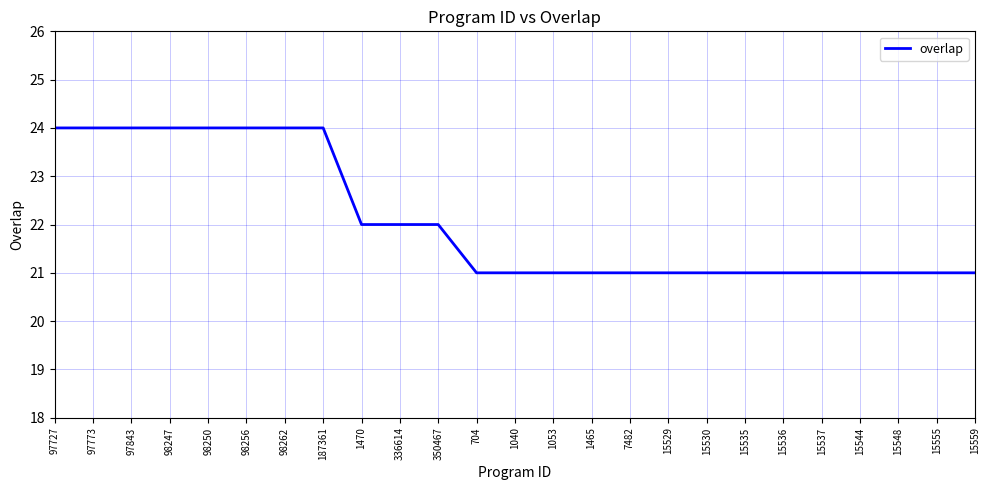

What is the greatest value displayed?

24